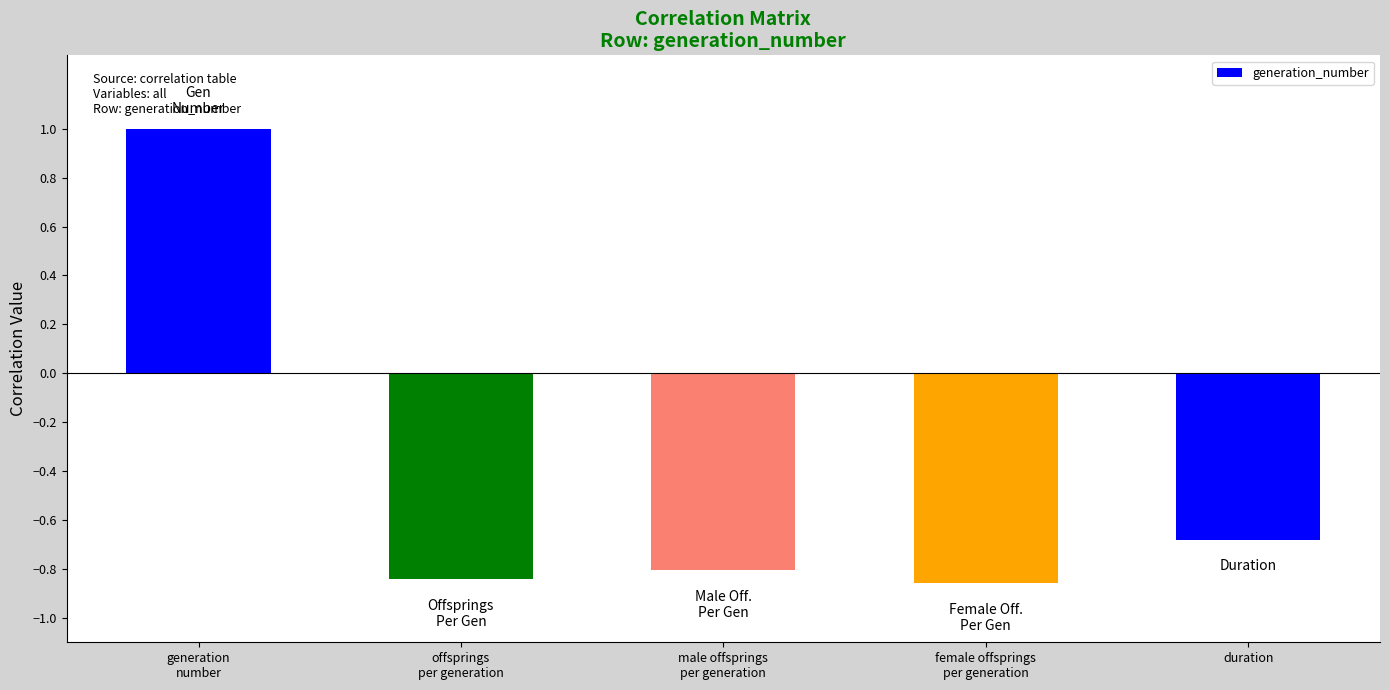

How many bars are there in total?

5